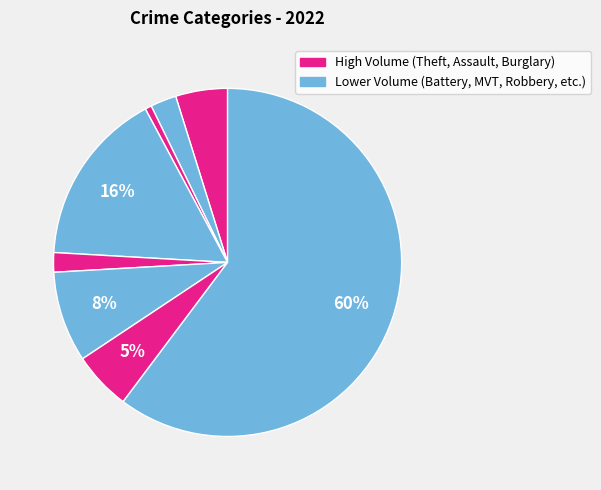

How many slices are in this pie chart?

8